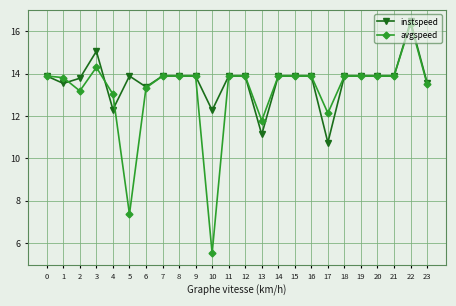

At 1, list the series in order from largest to smallest.

avgspeed, instspeed